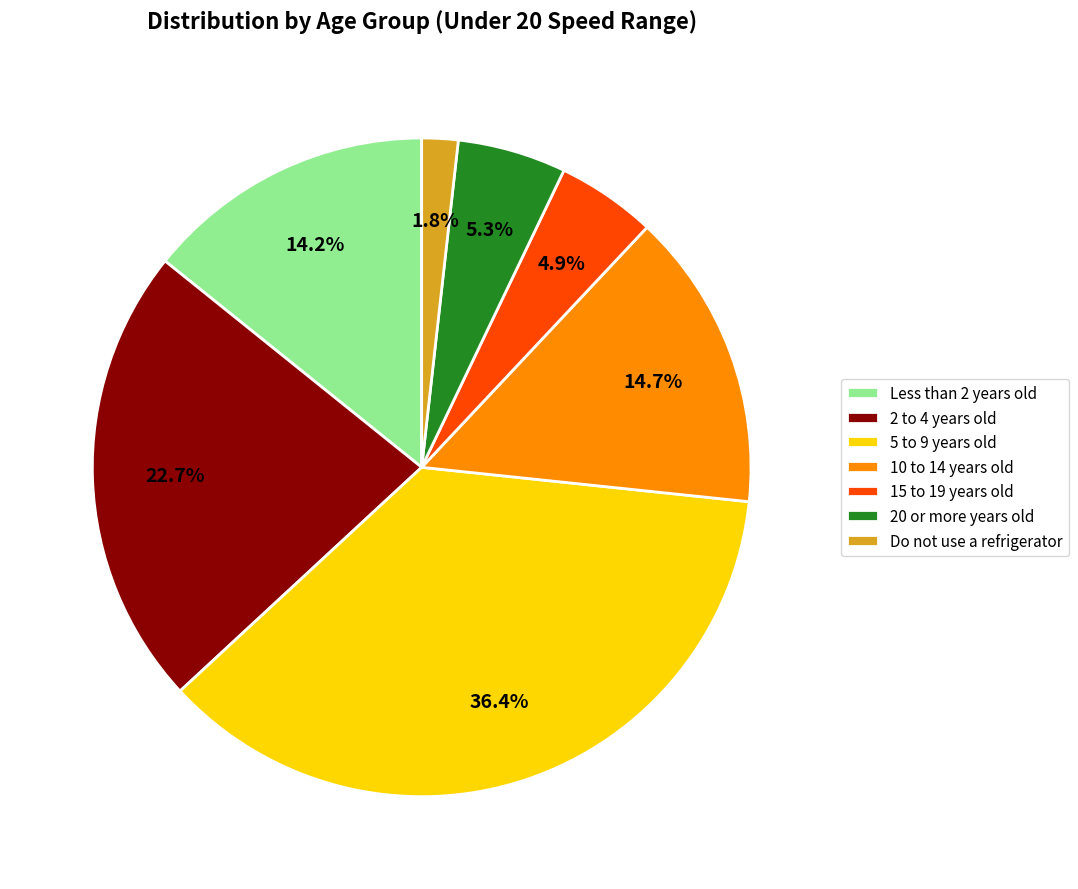

Combined, do 20 or more years old and 5 to 9 years old account for over 50%?

No